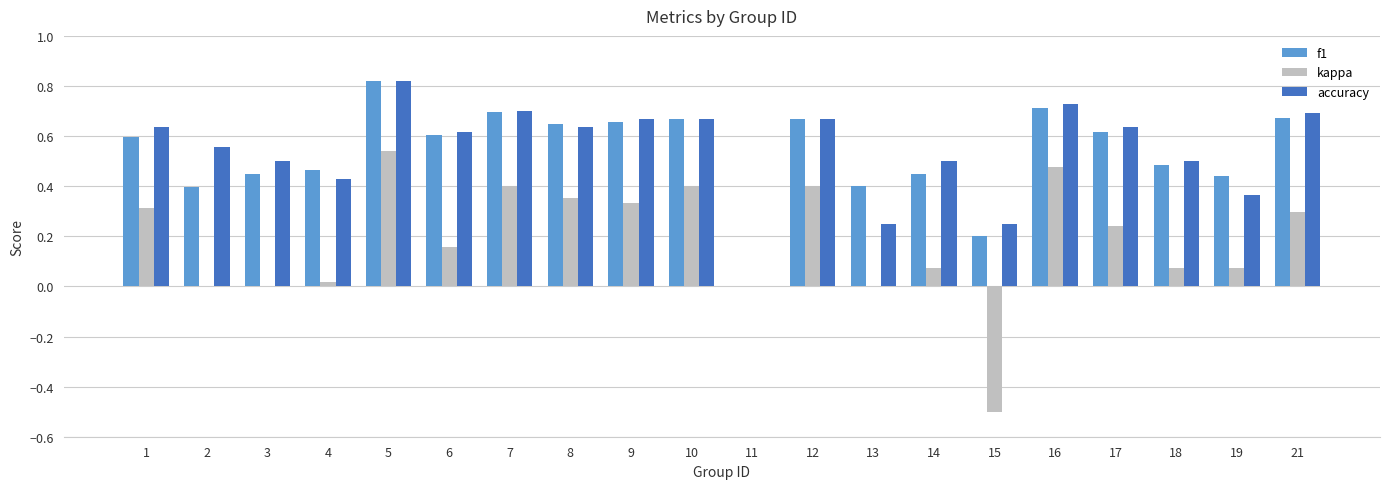

At which label does f1 reach its peak?

5